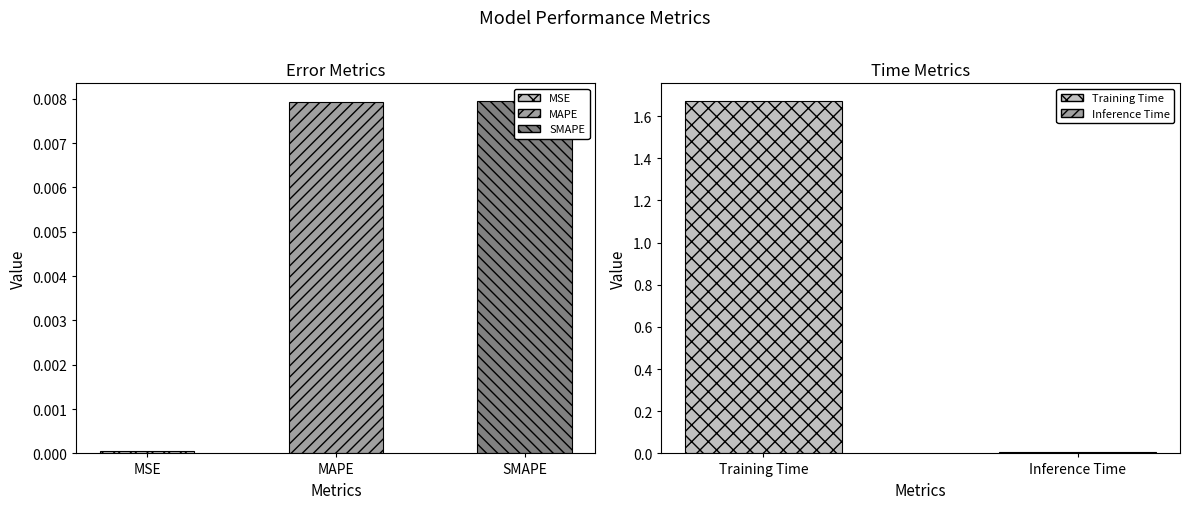

How many bars are there in total?

5